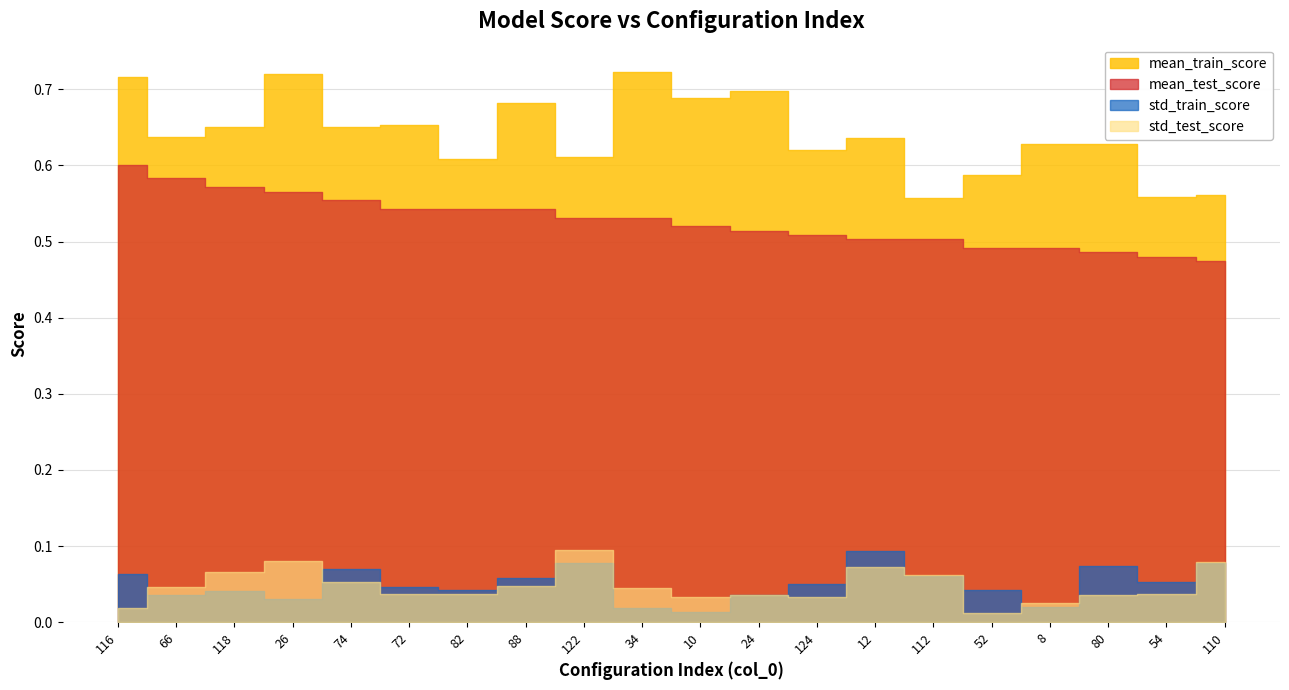

What position from the right is 118?

18